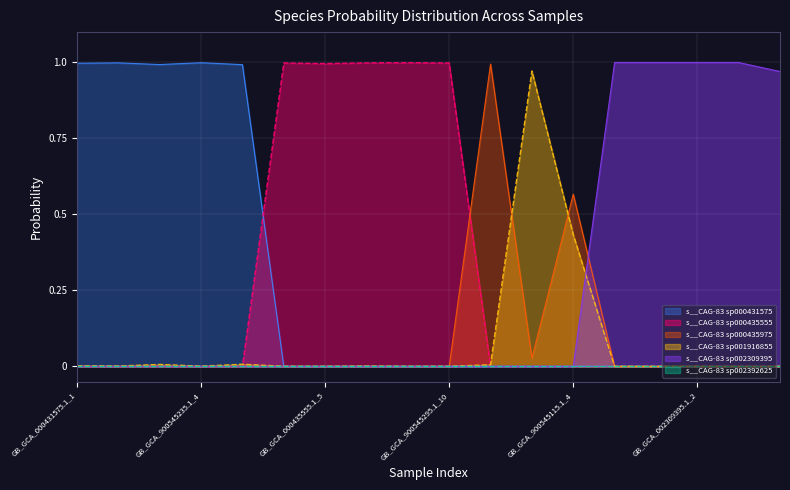

What is the greatest value displayed?

1.0